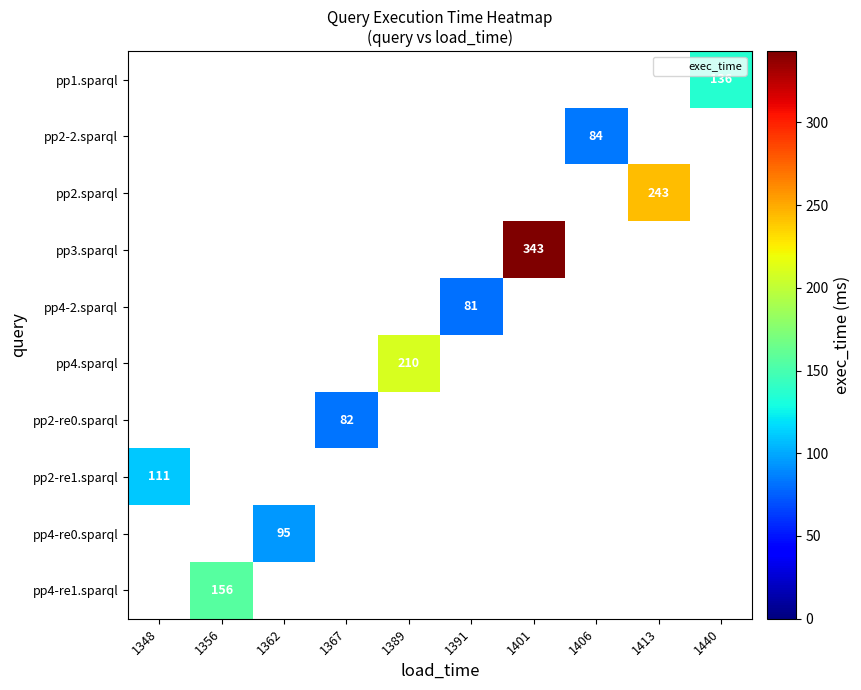

How many series are shown in this chart?

10